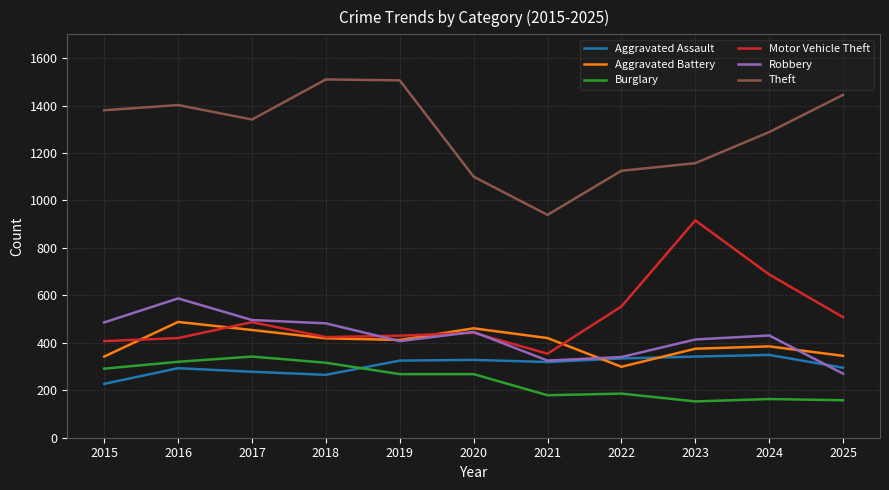

At which category is the sum across all series the highest?

2016